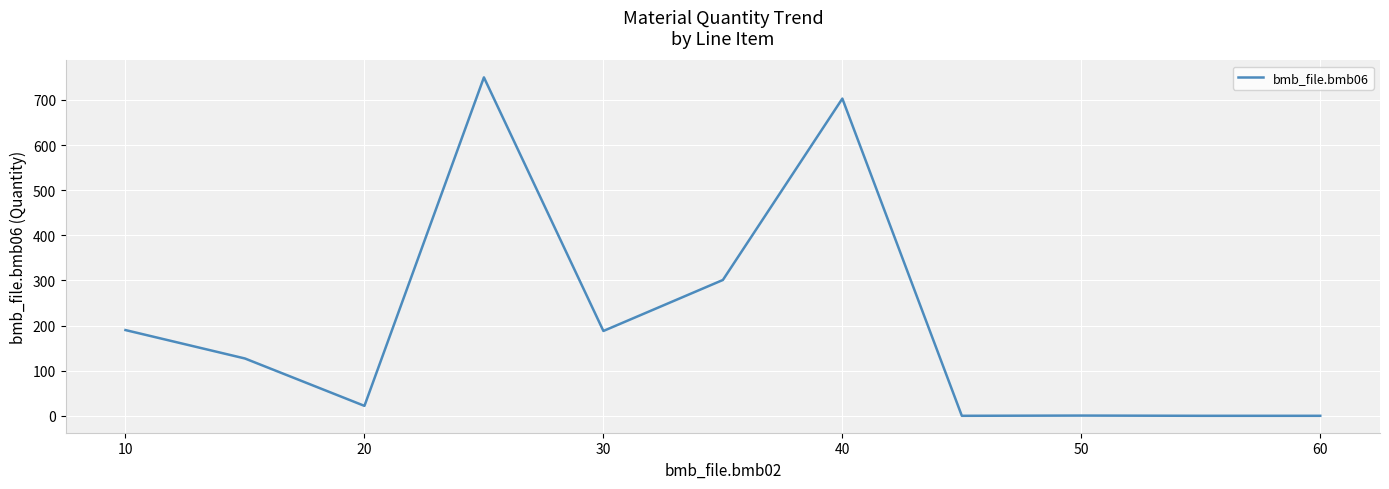

How many distinct data groups are displayed?

1